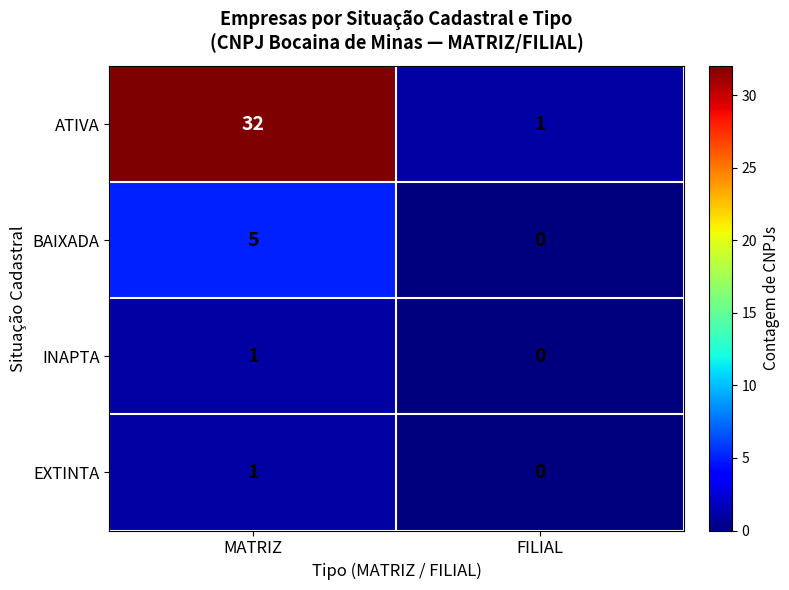

The value of ATIVA at MATRIZ is 32. True or false?

True